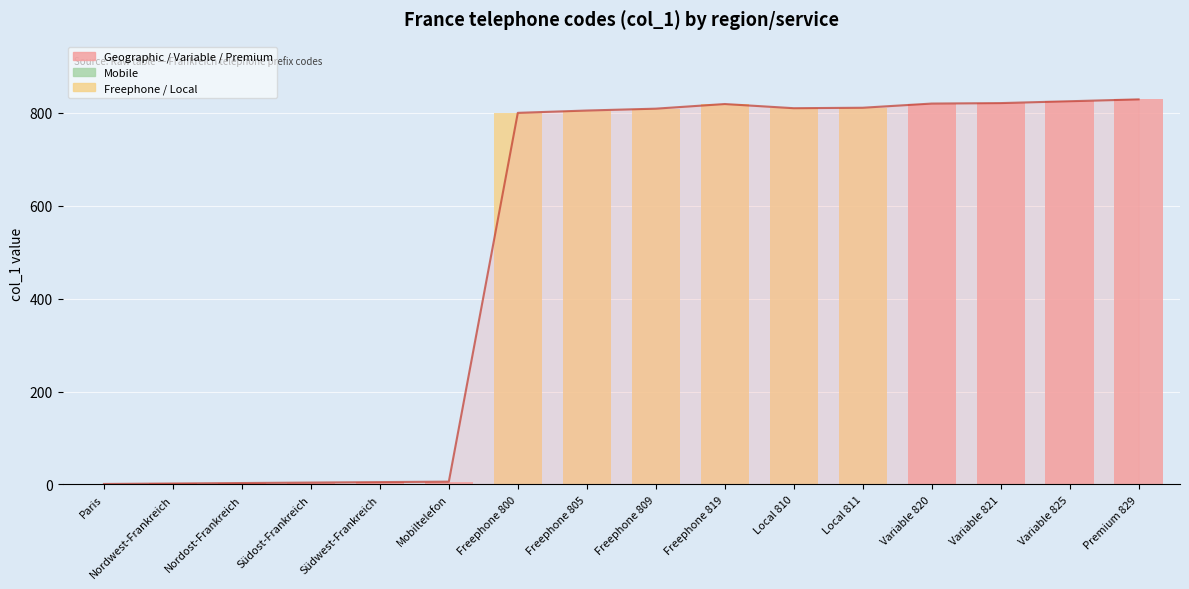

At which category does the chart reach its minimum across all series?

Paris